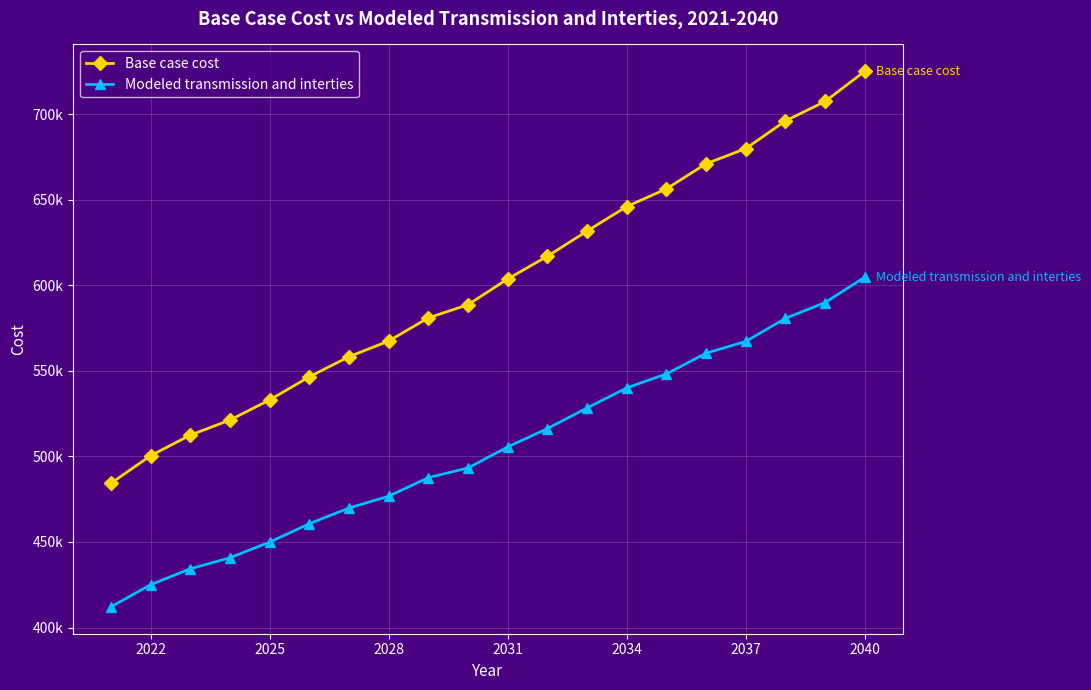

Reading right to left, transcribe all the data shown in this chart.

Base case cost: 725120.8	707470.8	696098.3	679910.0	671080.0	656363.3	646061.7	631702.5	616977.5	603725.0	588666.7	580979.2	567420.0	558283.3	546530.0	533005.0	521258.3	512448.3	500417.5	484275.0
Modeled transmission and interties: 604797.8	589916.7	580716.9	567202.7	560344.8	548208.8	540078.1	528318.9	516258.4	505553.8	493251.5	487621.6	476731.8	469859.0	460660.9	449899.9	440775.6	434332.5	425023.0	412045.3